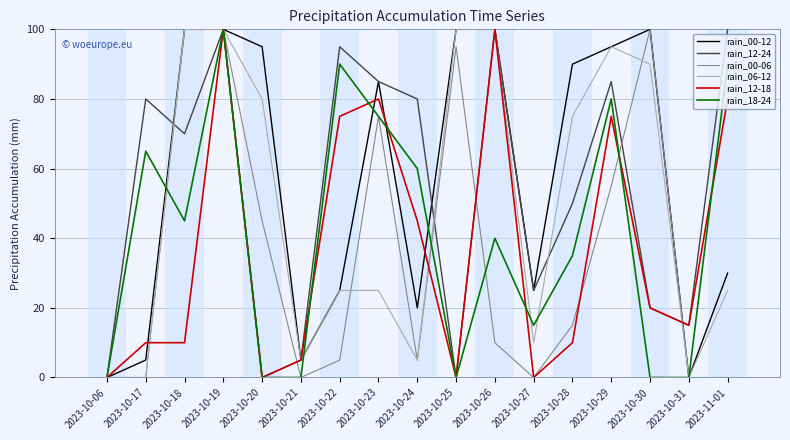

Is it true that rain_00-12 equals 0 at 2023-10-06?

True